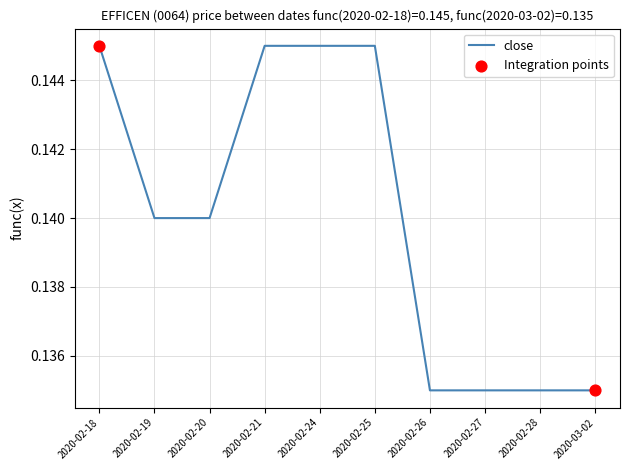

Which has a higher value, 2020-02-24 or 2020-02-27?

2020-02-24